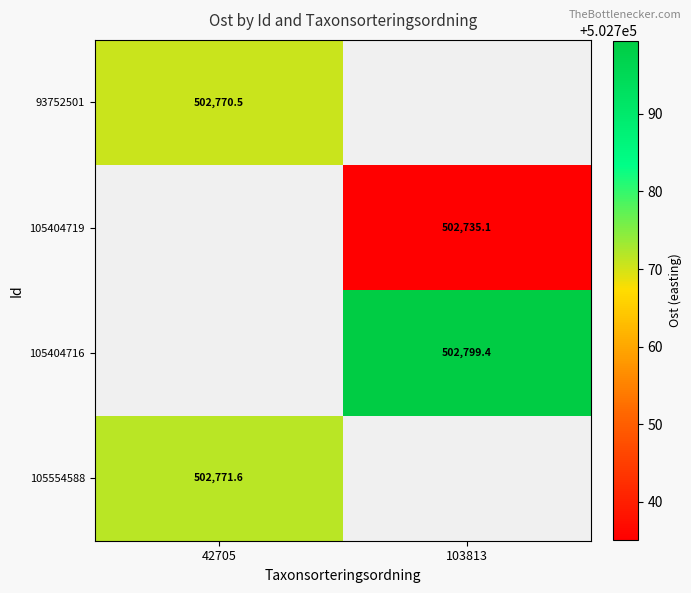

Is the value of 93752501 at 42705 greater than the value of 105404719 at 103813?

Yes